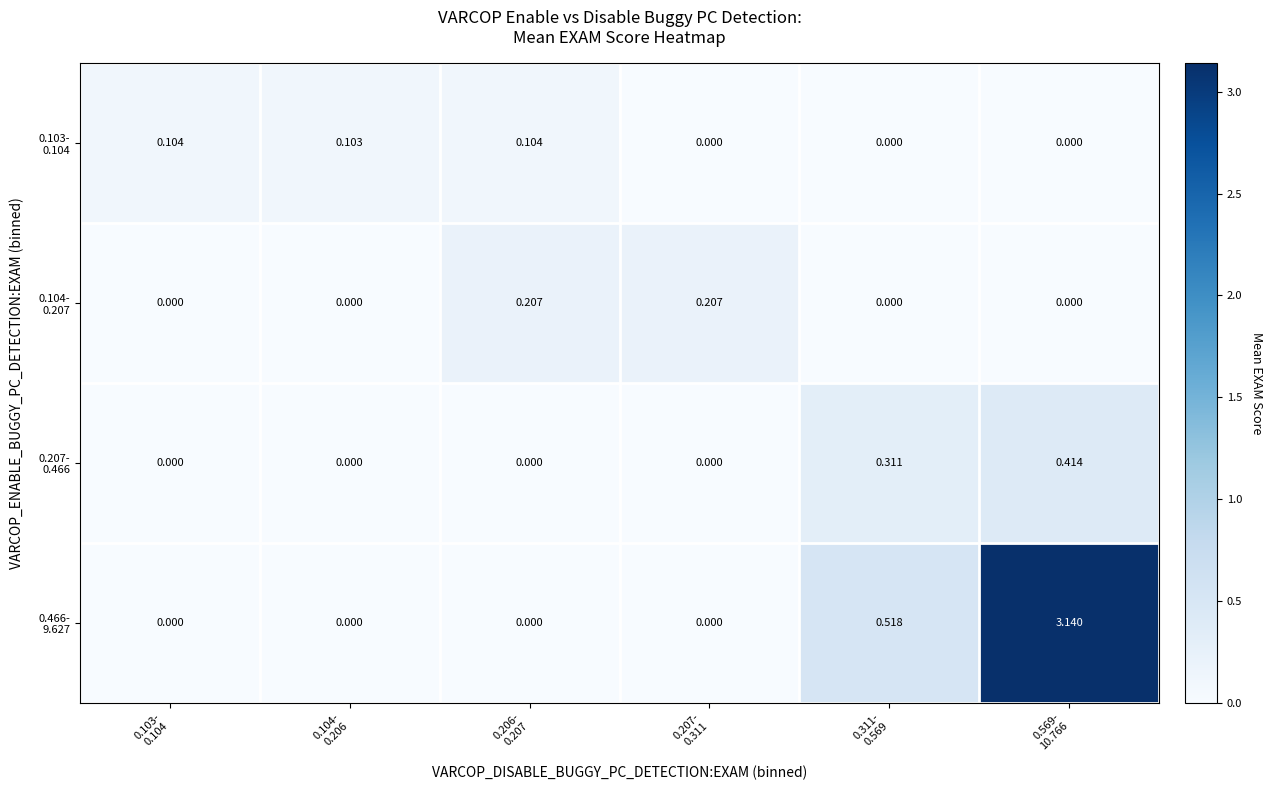

Rank the series by their maximum value, from lowest to highest.

0.103- 0.104, 0.104- 0.207, 0.207- 0.466, 0.466- 9.627